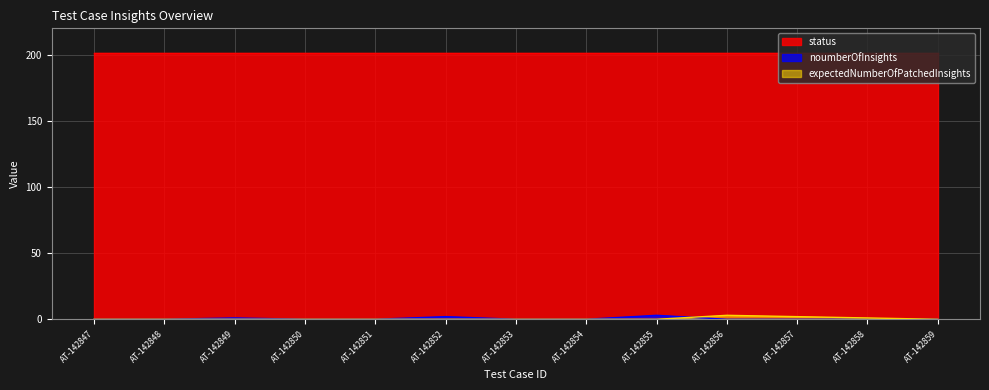

Is it true that noumberOfInsights equals 0 at AT-142847?

True